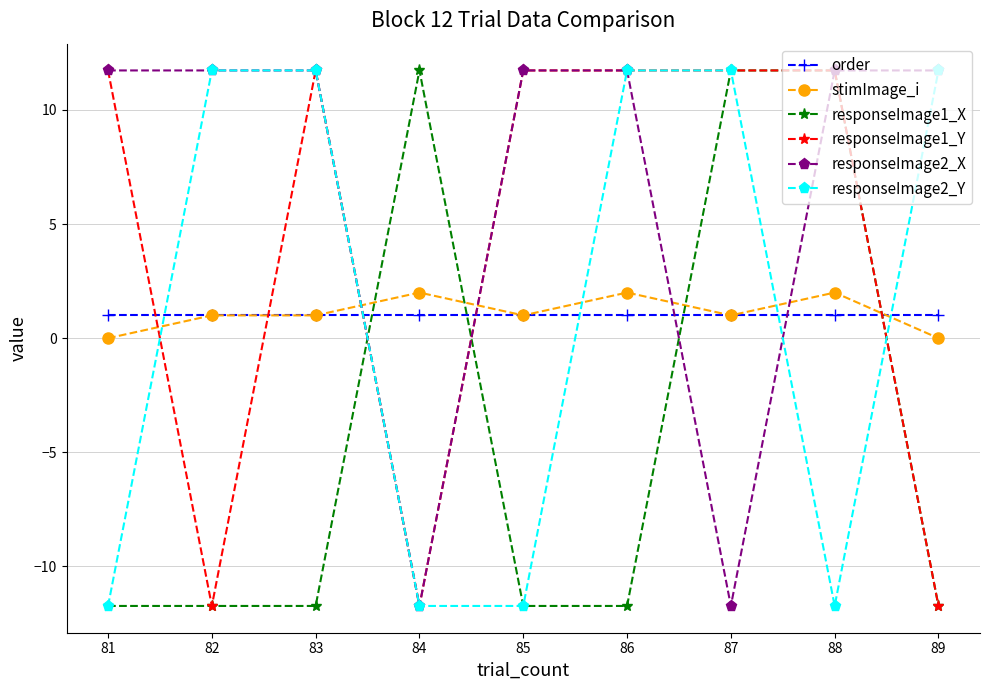

How many values in responseImage1_Y are above zero?

6